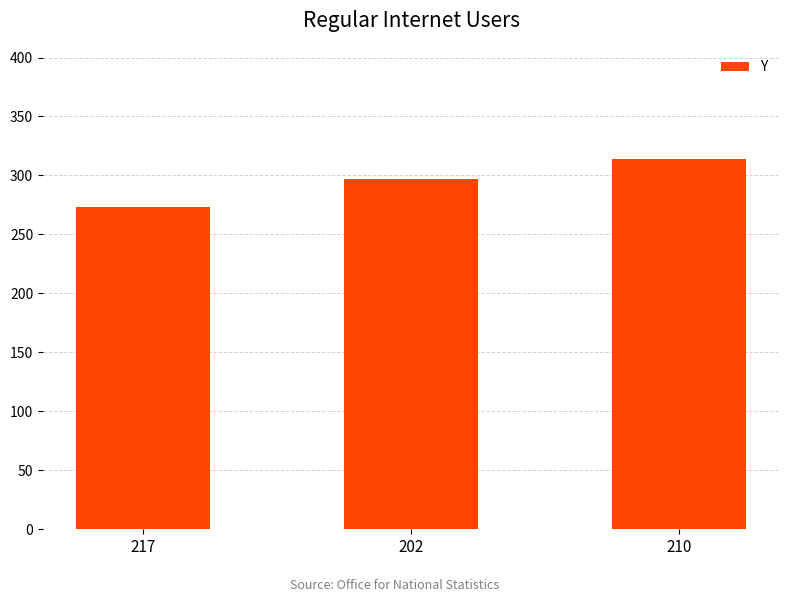

What is the difference between the maximum and minimum values?

41